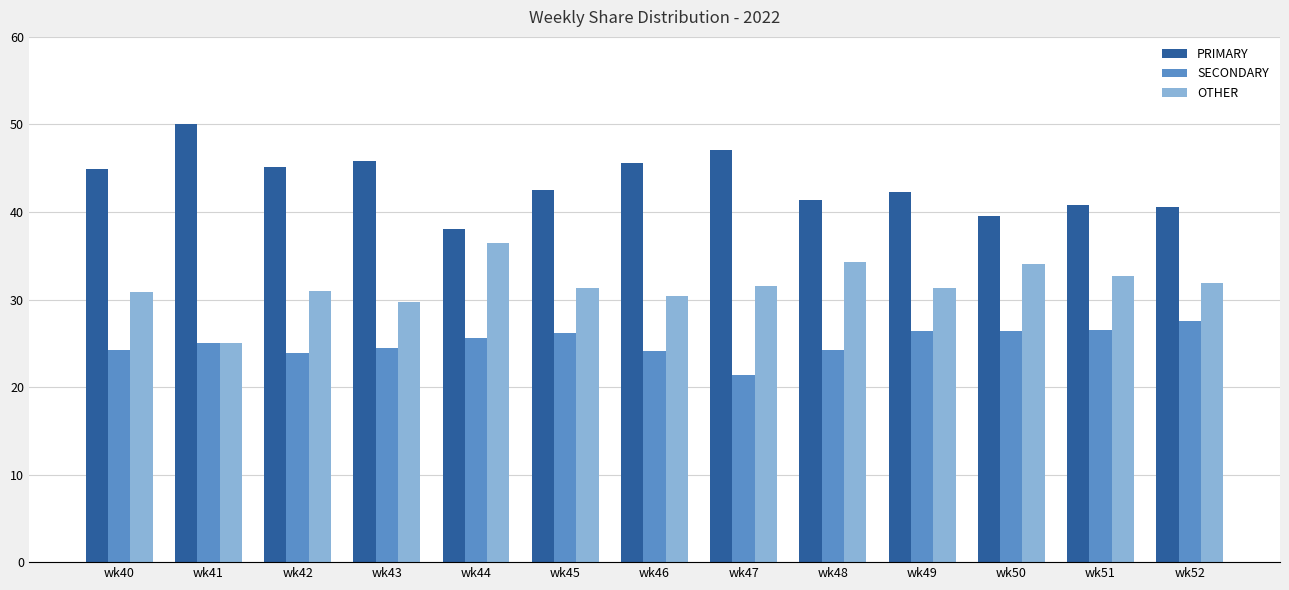

Rank the series at wk50 from lowest to highest value.

SECONDARY, OTHER, PRIMARY